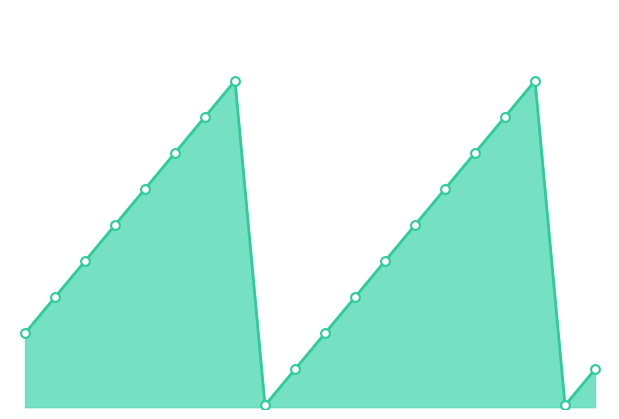

Which series has the largest total across all categories?

Hunt Group line